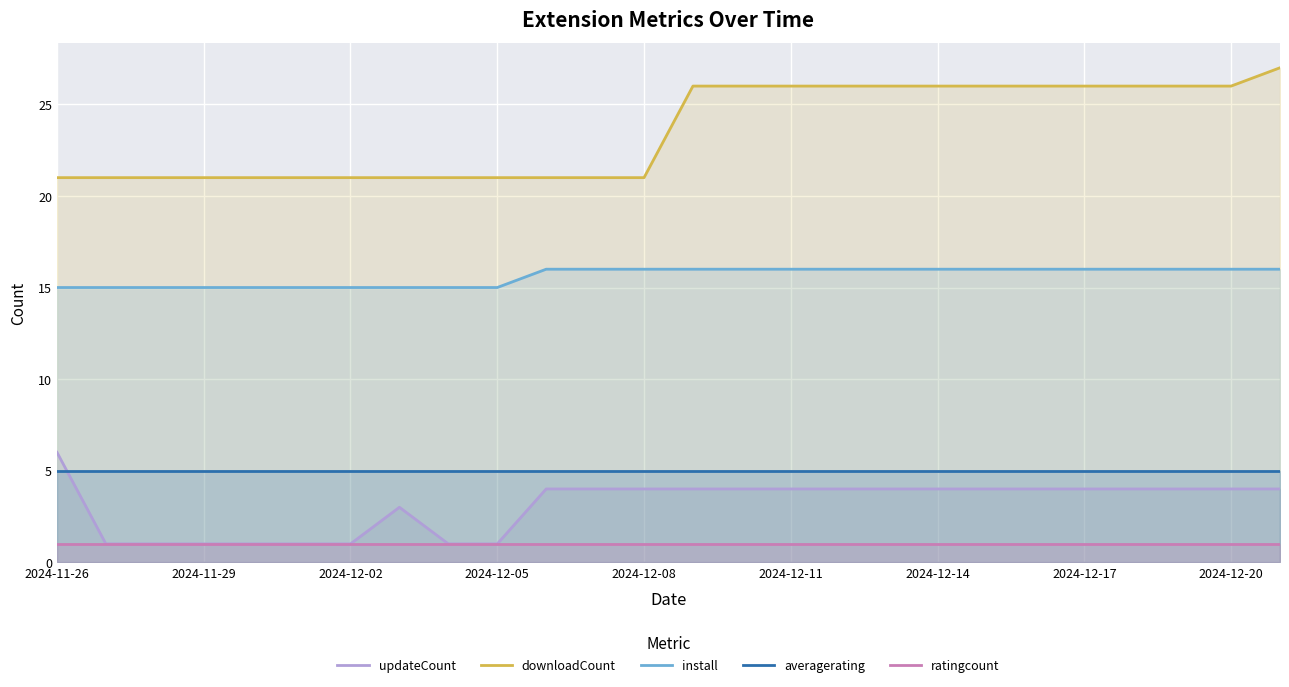

Which series has the largest total across all categories?

downloadCount